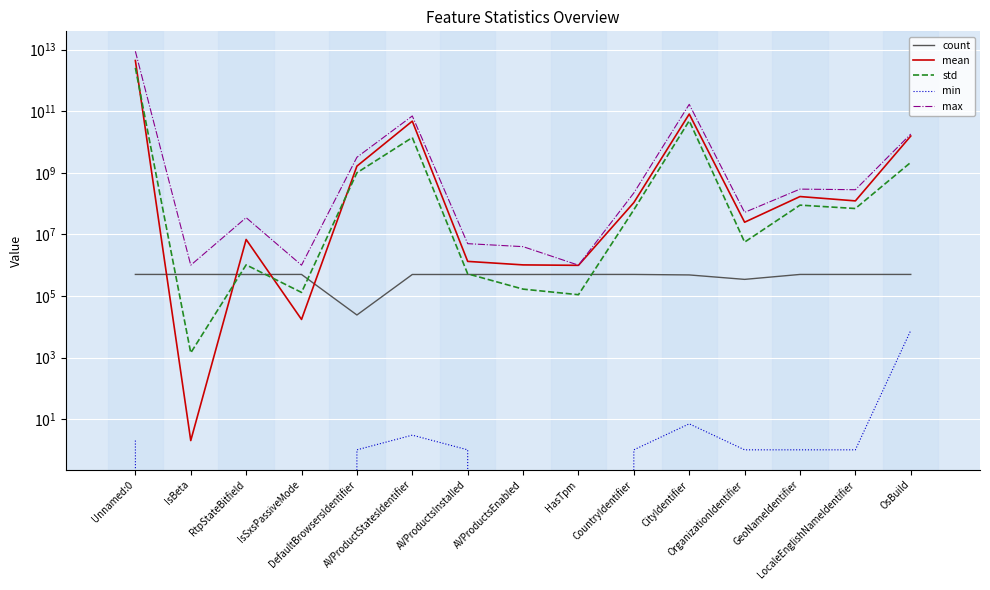

Which series has the largest total across all categories?

max